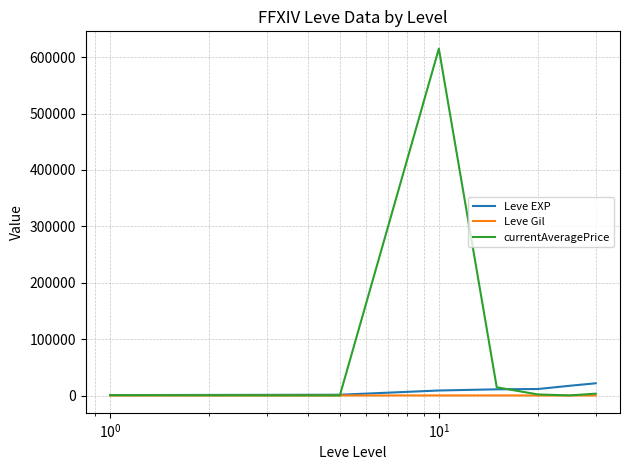

Which series has the widest spread of values?

currentAveragePrice